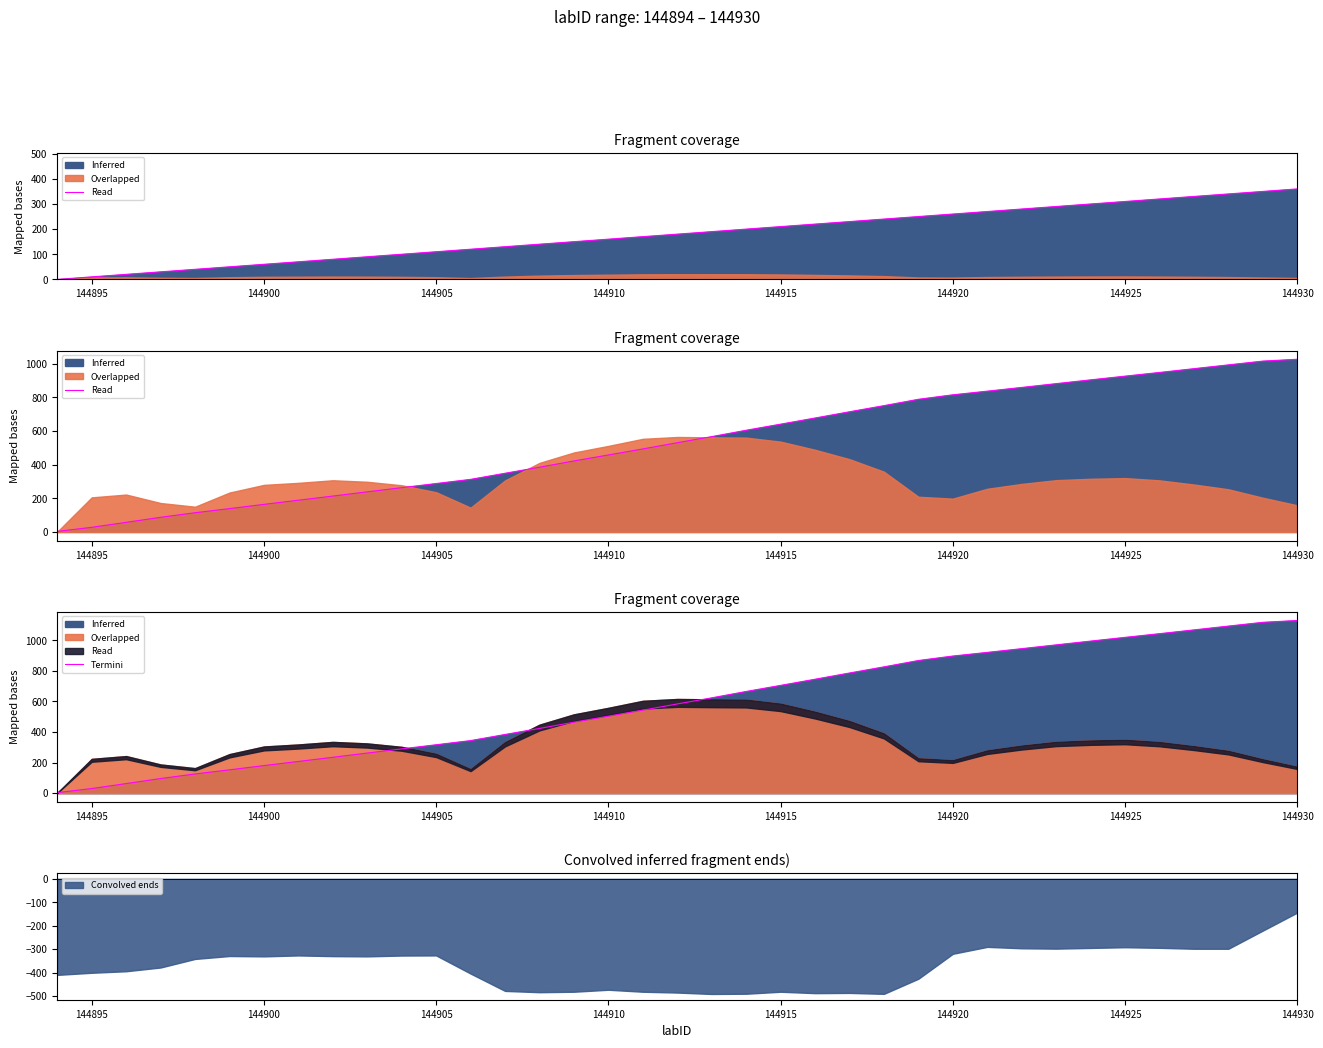

Does the chart display data point markers on the line(s)?

No